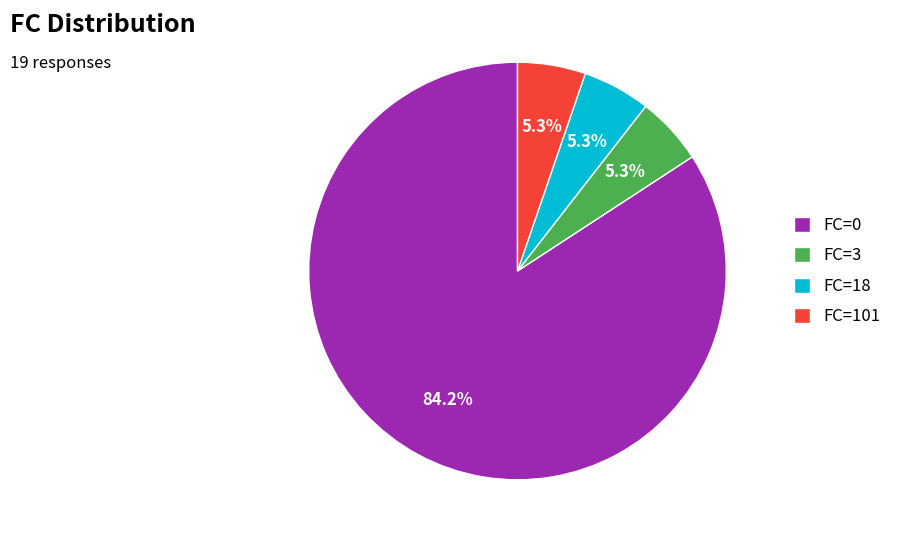

Combined, do FC=3 and FC=101 account for over 50%?

No